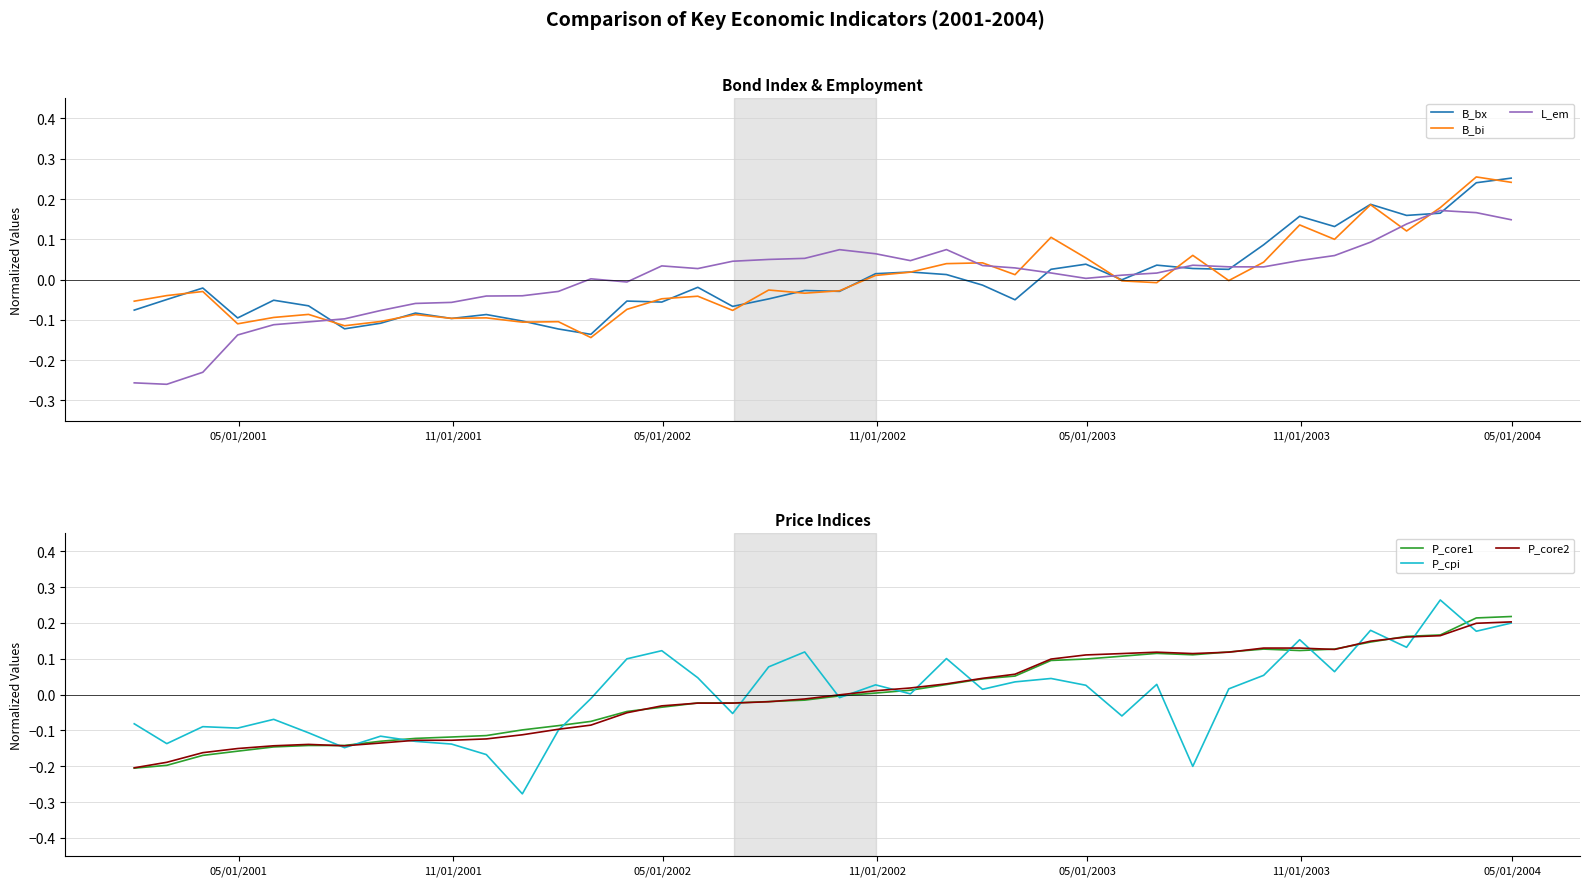

How many interior local valleys does the P_cpi series have?

13